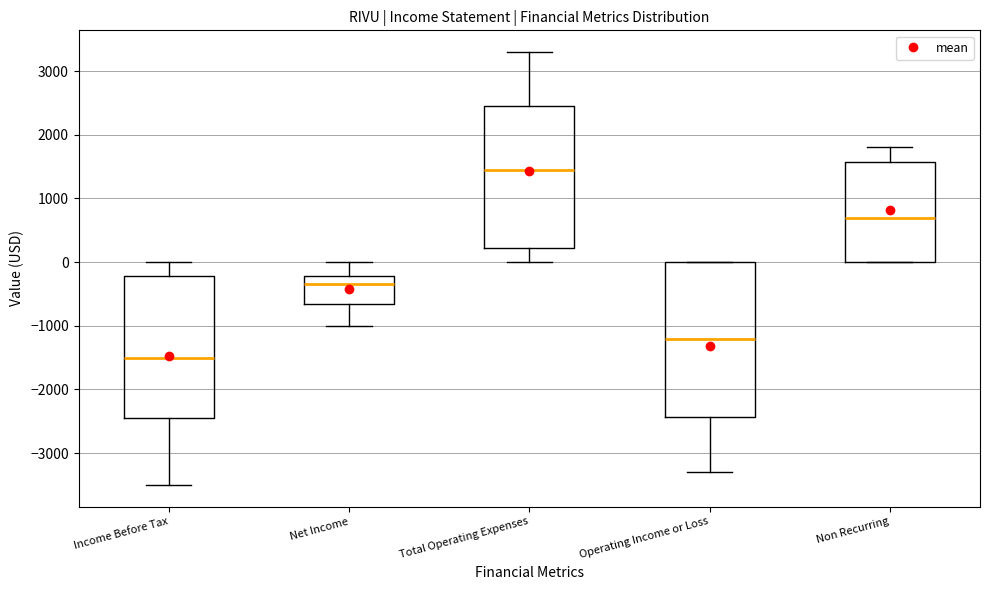

Which box has the lowest median line?

Income Before Tax